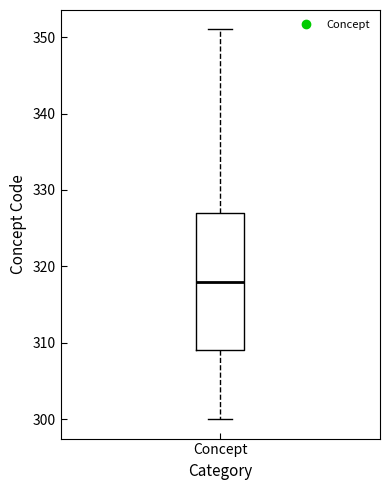

Transcribe this box plot: give where the median line is, the range the box spans, and where the two whiskers end, as read against the y-axis. The values are not printed on the chart, so give them approximately, as read against the axis.

median 318, box 309 to 327, whiskers 300 to 351